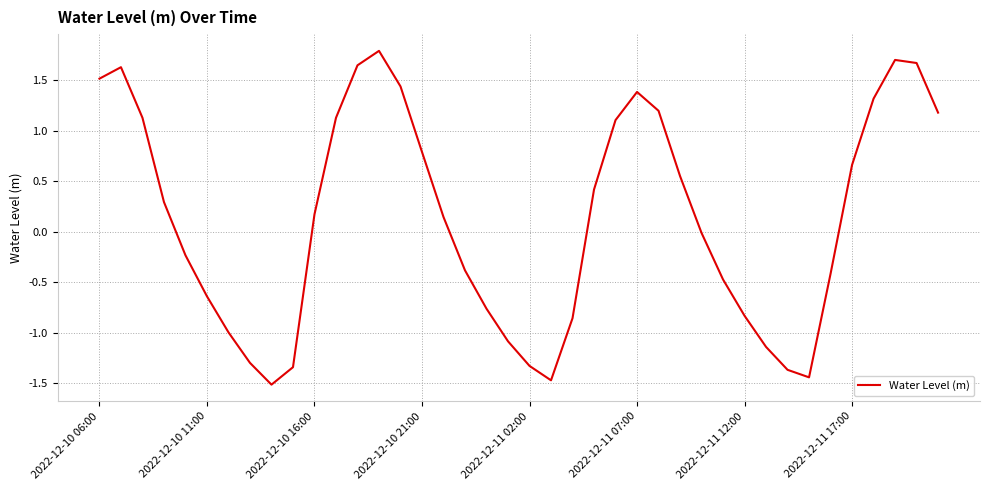

What is the smallest value displayed?

-1.5